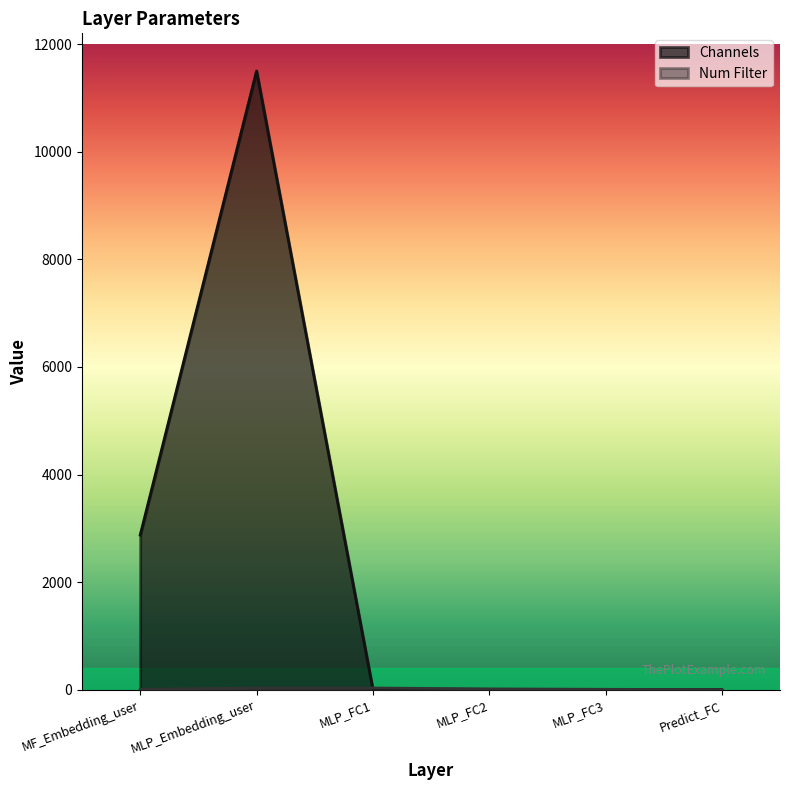

At which category is the sum across all series the highest?

MLP_Embedding_user